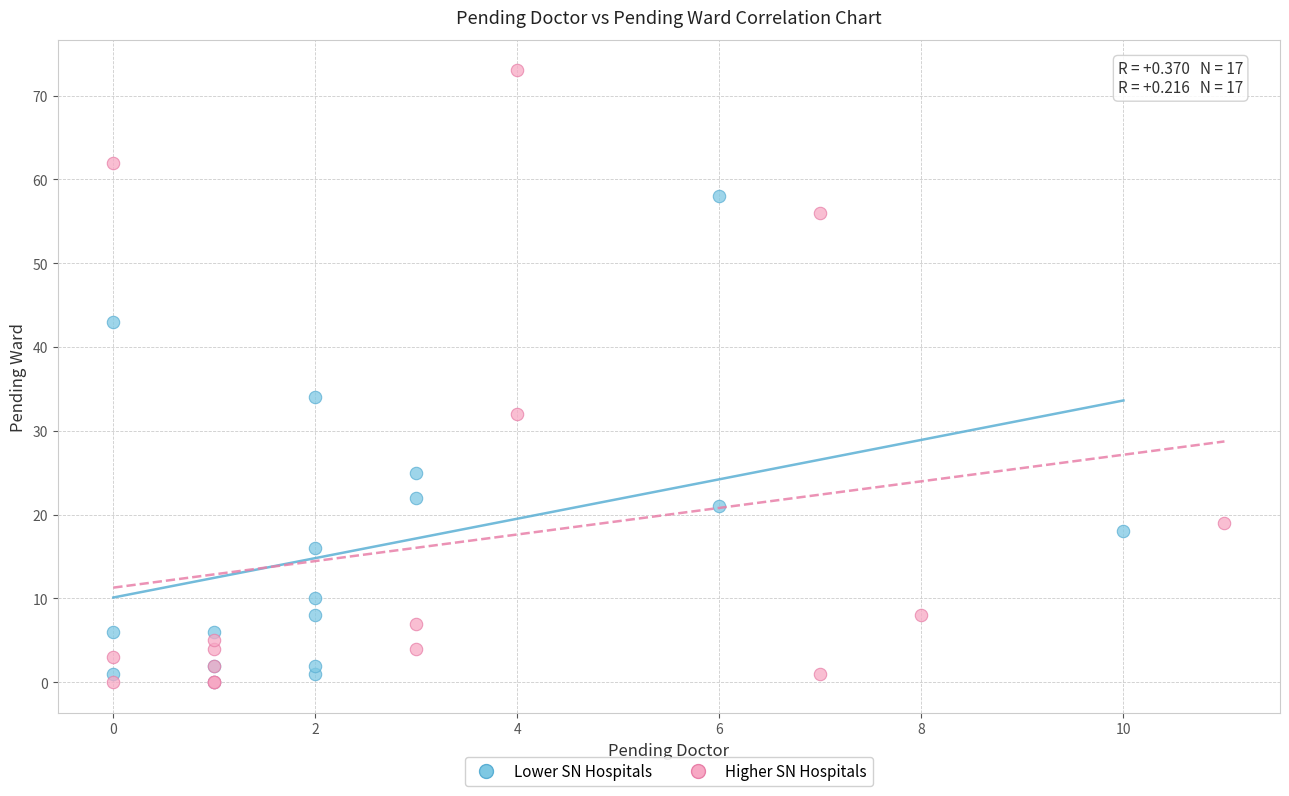

What are all the series names shown in the legend?

Lower SN Hospitals, Higher SN Hospitals